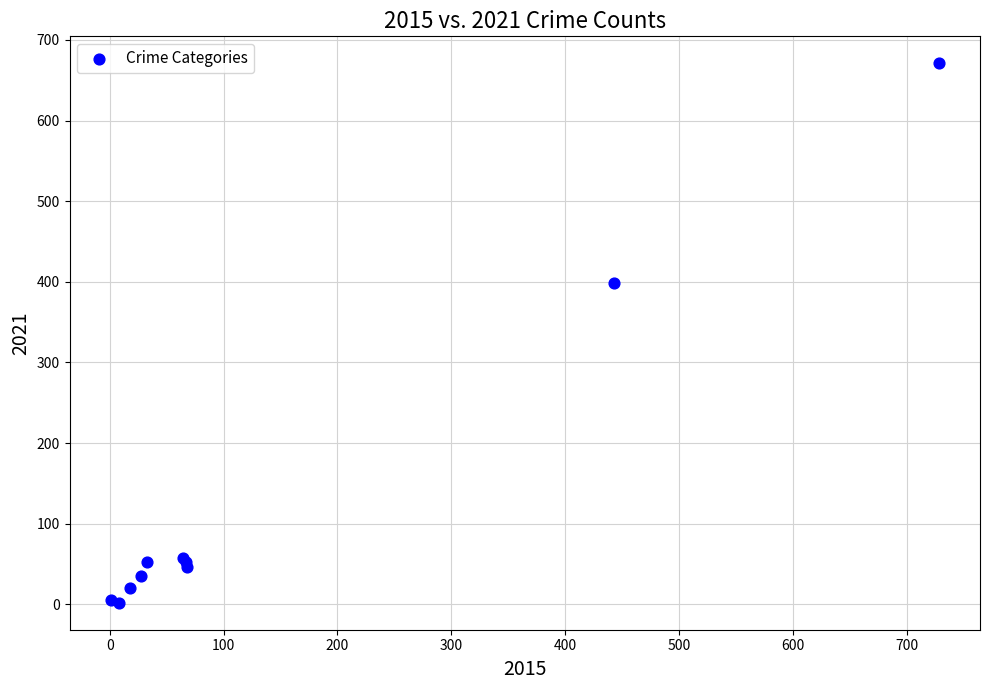

What Y value in the scatter plot is closest to 336?

399